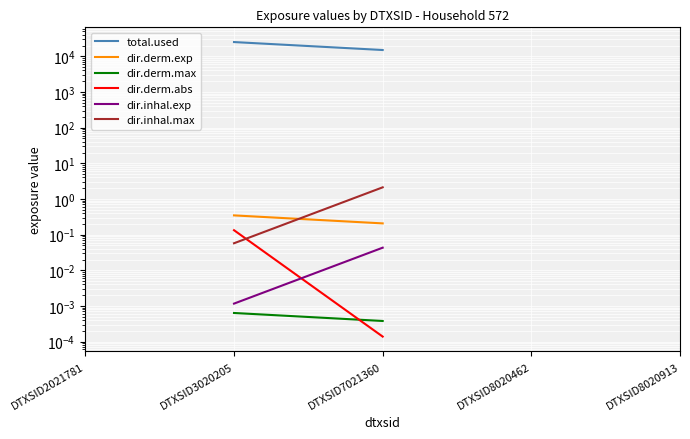

What are all the series names shown in the legend?

total.used, dir.derm.exp, dir.derm.max, dir.derm.abs, dir.inhal.exp, dir.inhal.max